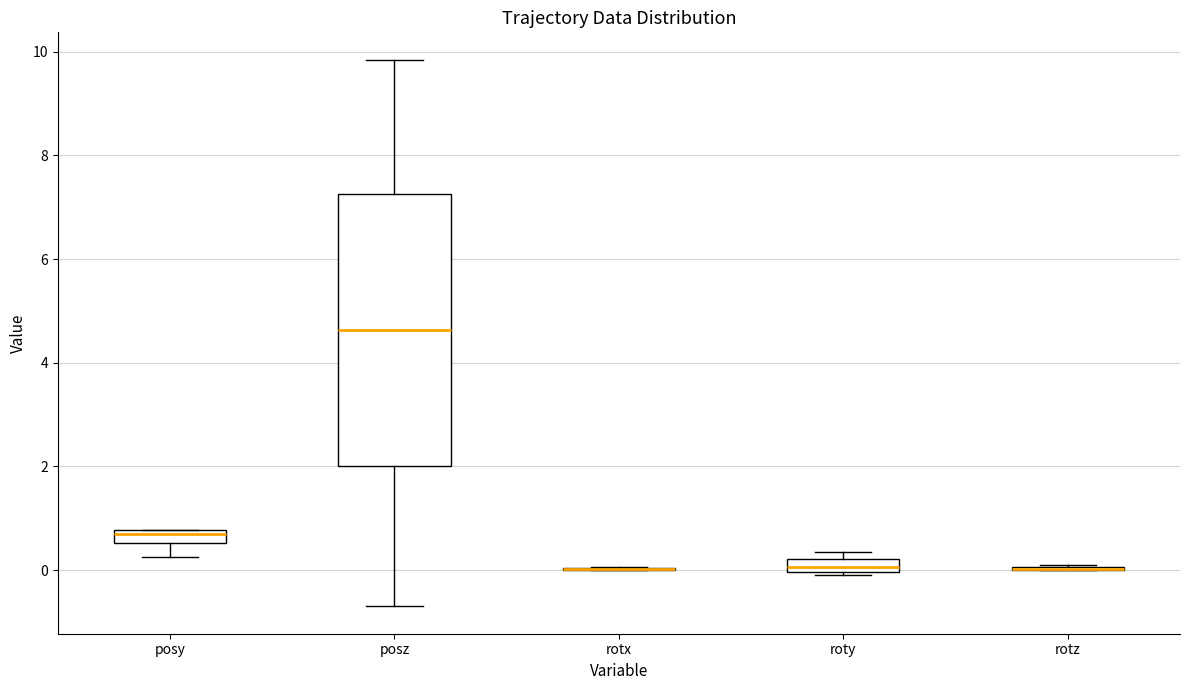

Comparing the boxes themselves (not the whiskers), which one is the tallest?

posz